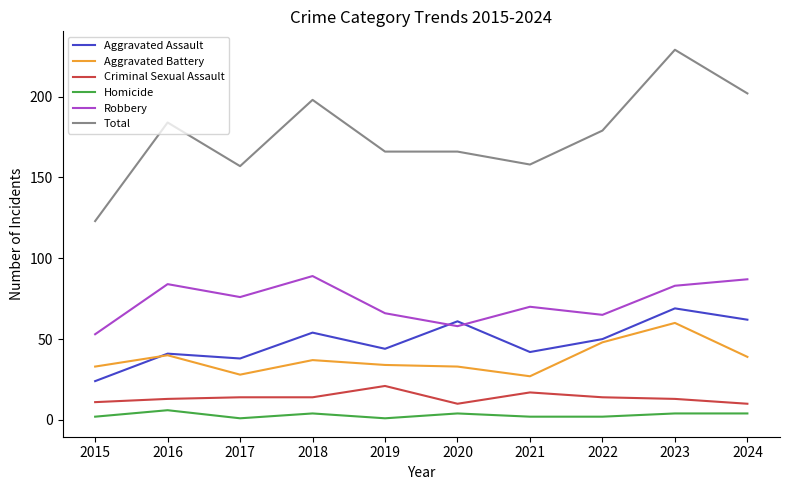

Rank the series at 2019 from highest to lowest value.

Total, Robbery, Aggravated Assault, Aggravated Battery, Criminal Sexual Assault, Homicide